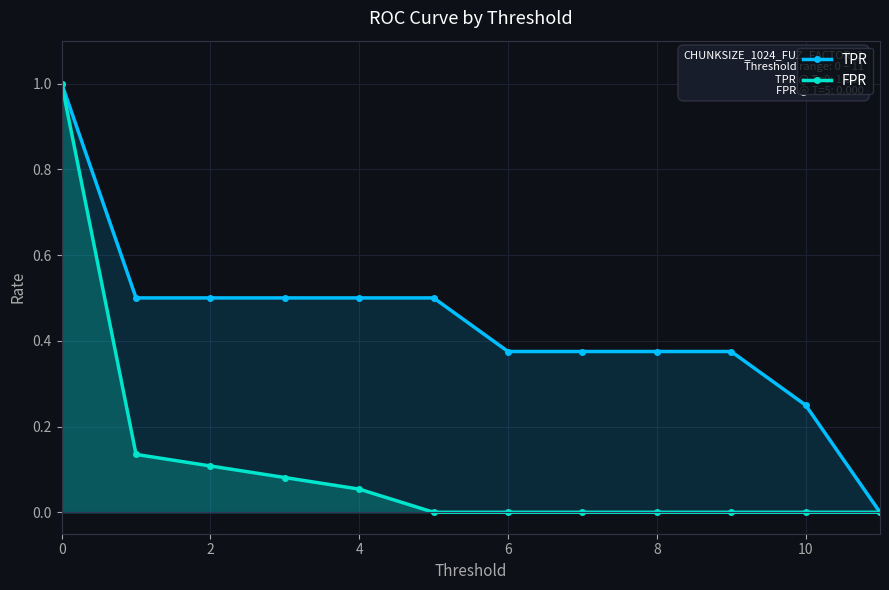

Which series has the largest total across all categories?

TPR